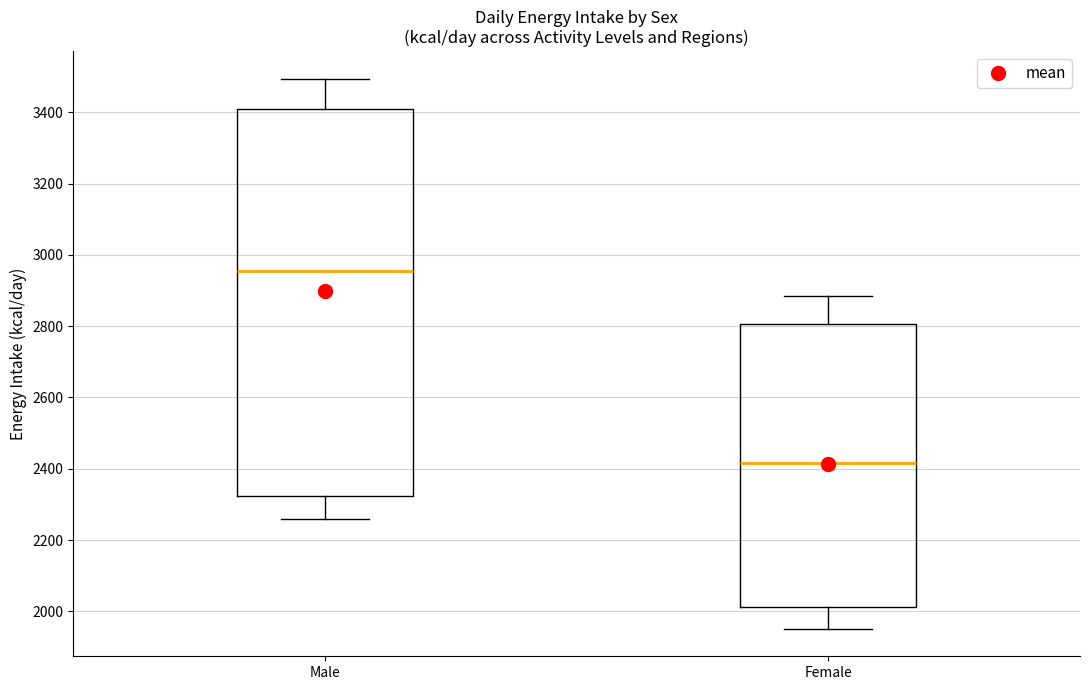

Where is the lower edge of the box for Female on the y-axis? The values are not printed on the chart, so give them approximately, as read against the axis.

2020